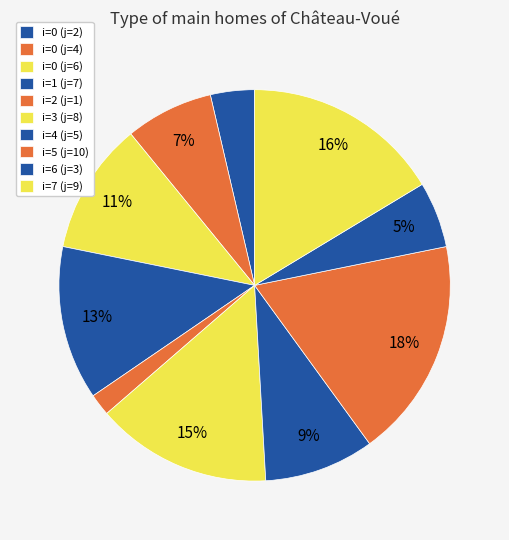

Which slice is the largest?

i=5 (j=10)